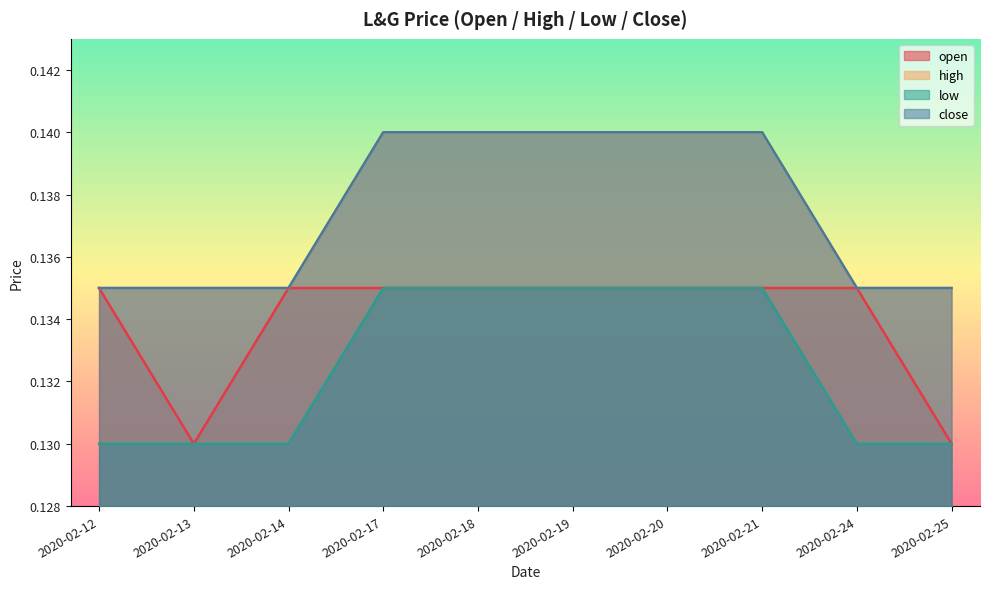

List the labels in order of low value, smallest first.

2020-02-12, 2020-02-13, 2020-02-14, 2020-02-24, 2020-02-25, 2020-02-17, 2020-02-18, 2020-02-19, 2020-02-20, 2020-02-21